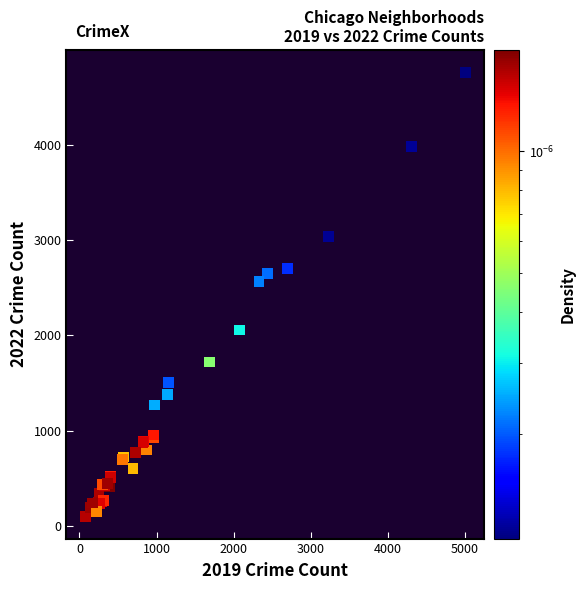

What Y value in the scatter plot is closest to 2431?

2566